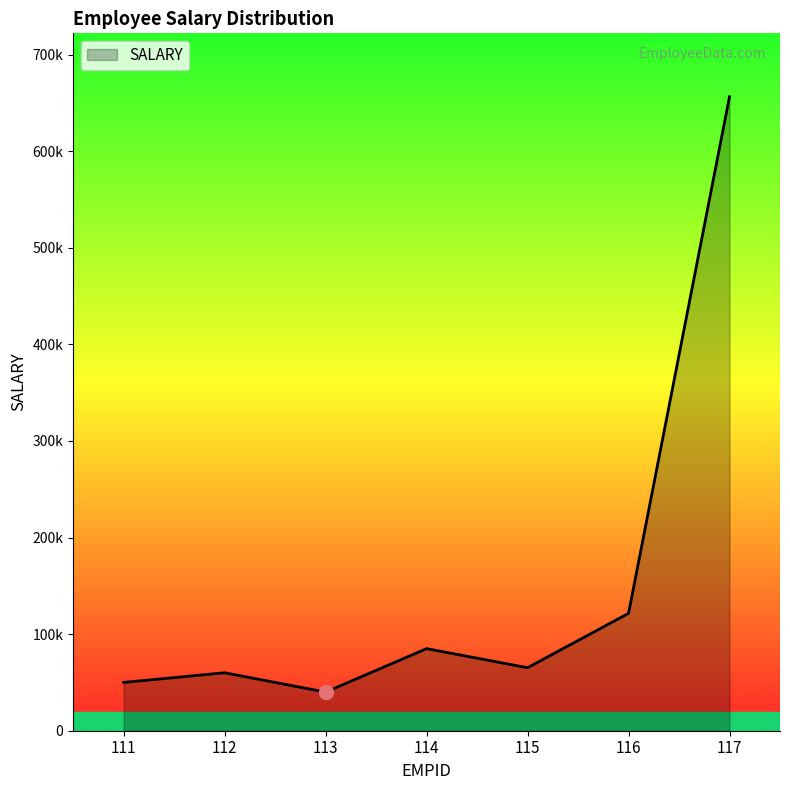

Where is the data nearest to the value 348205?

116